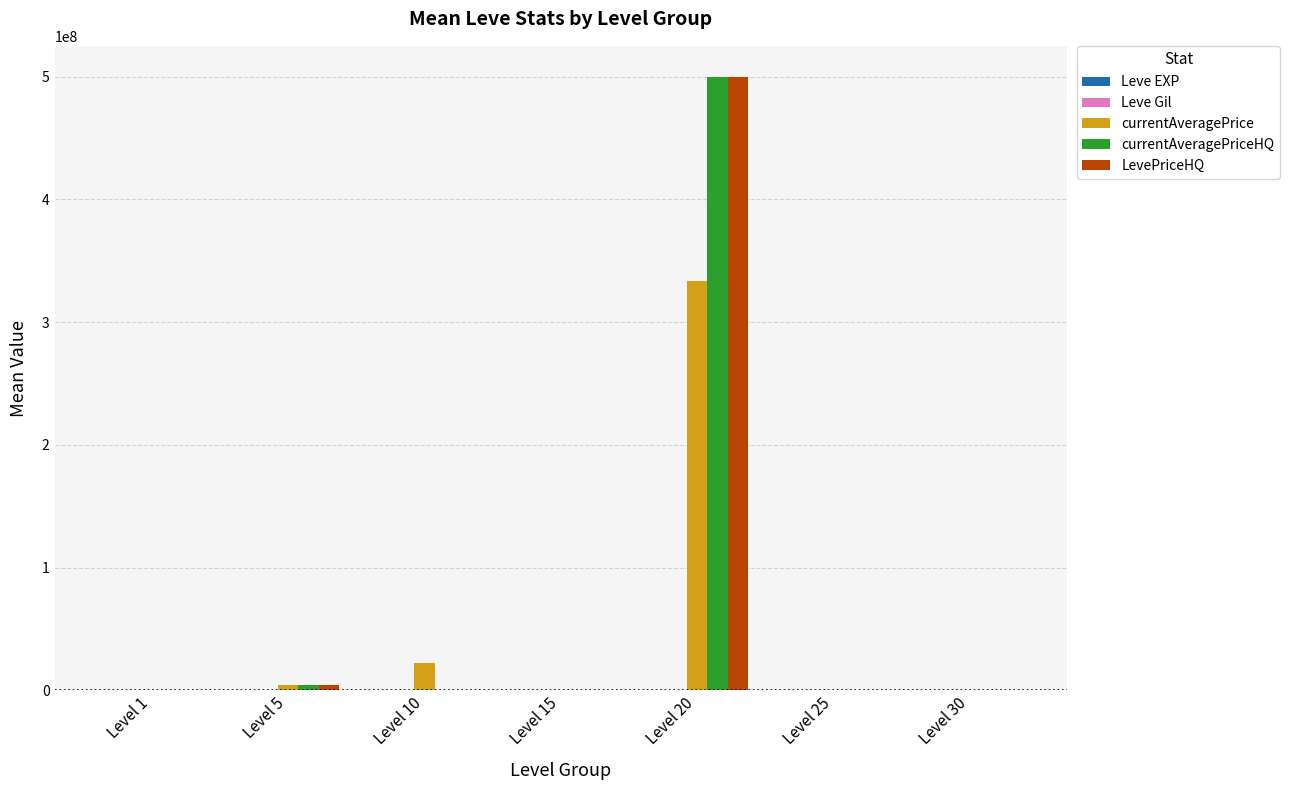

What is the maximum value shown in the chart?

500002200.0